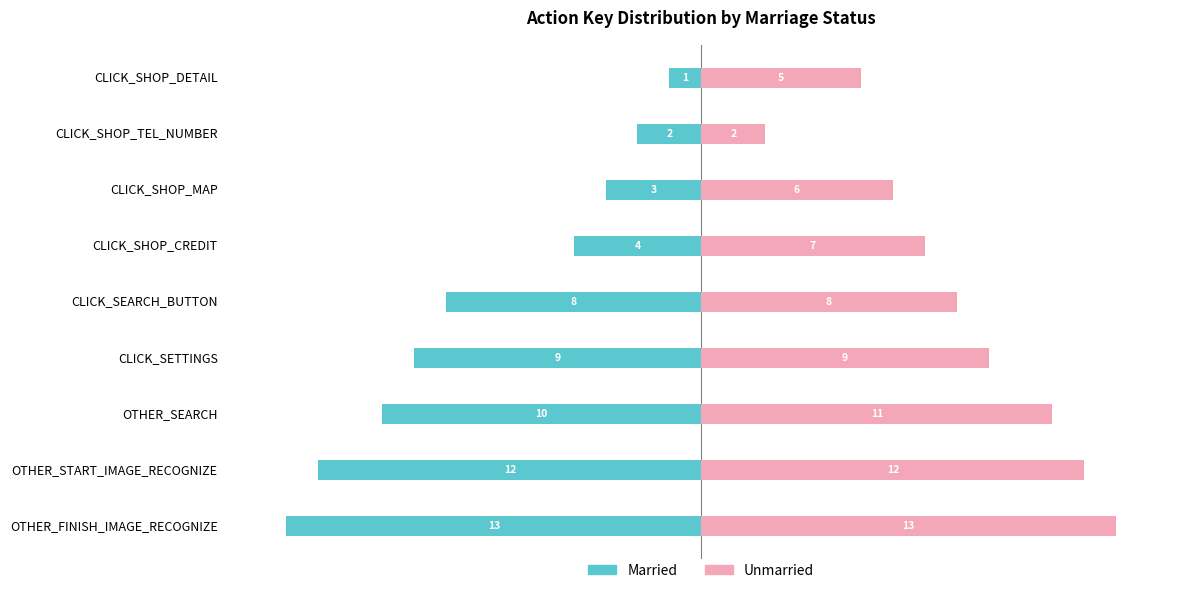

What is the difference between the maximum and minimum values in the Unmarried series?

11